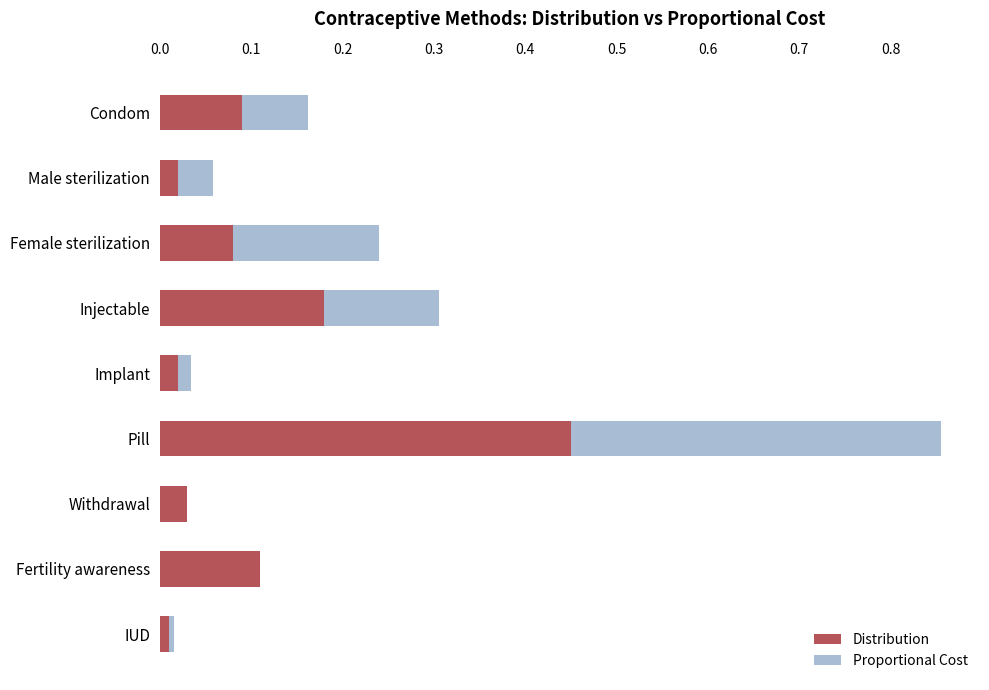

What is the sum of all Distribution values?

1.0